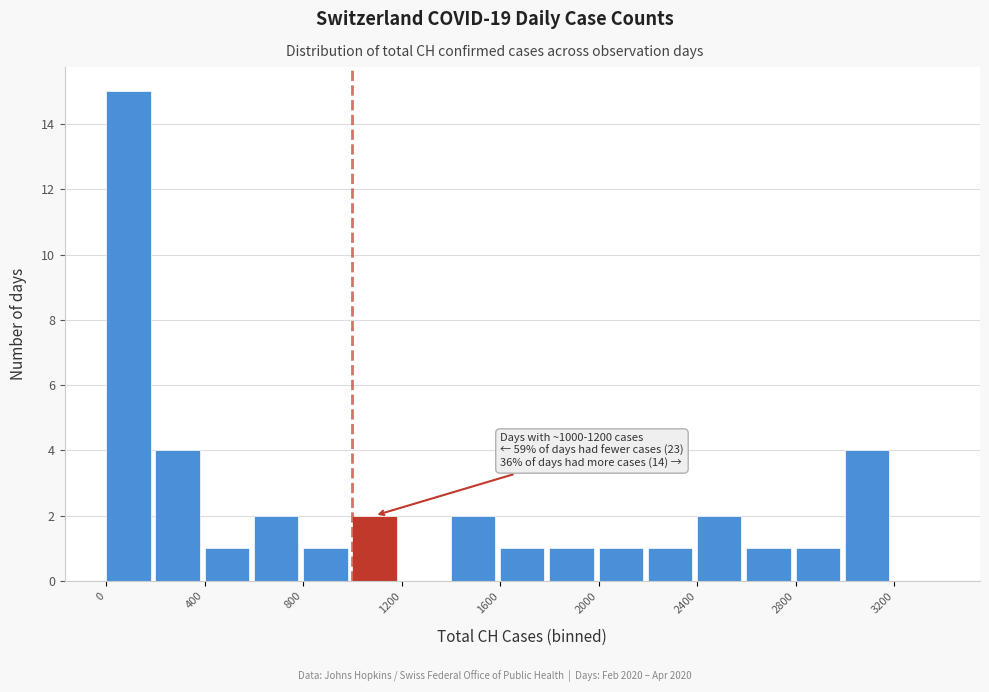

Which range on the x-axis has the tallest bar?

0 to 200